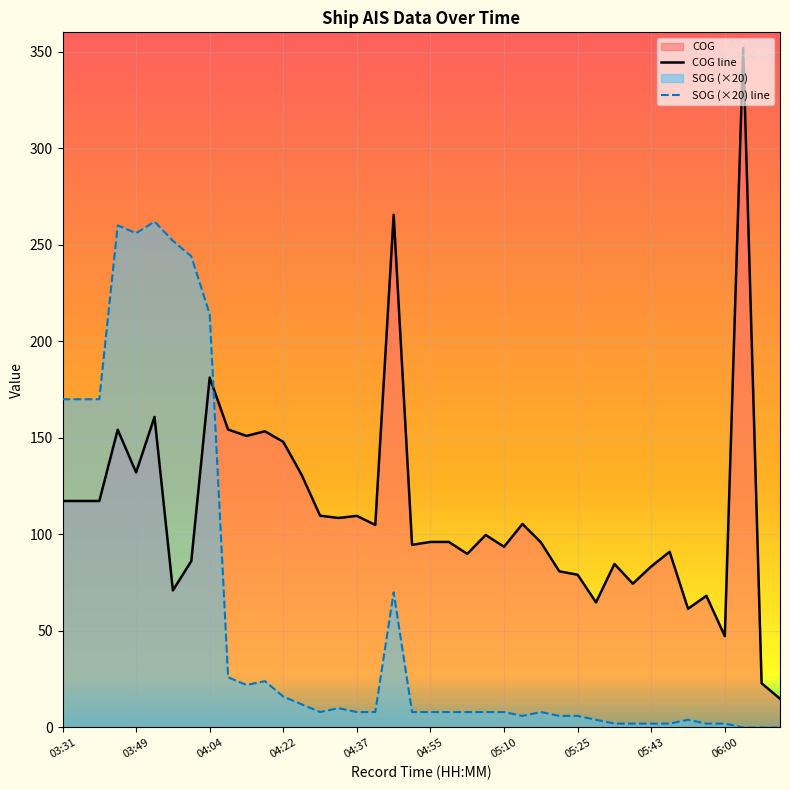

True or false: COG line and SOG (×20) line cross at least once.

True